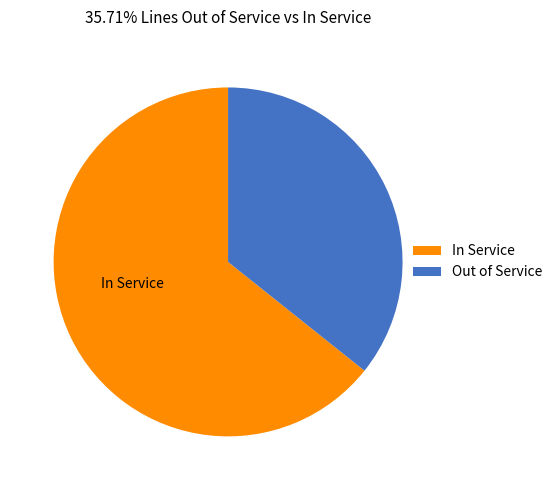

The In Service slice represents 51% of the pie. True or false?

False